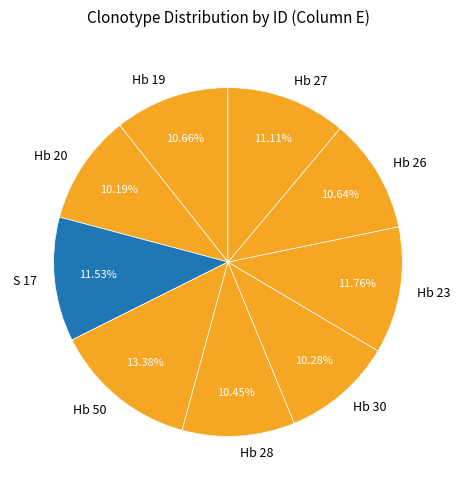

What is the total percentage of Hb 26 and Hb 20?

20.8%